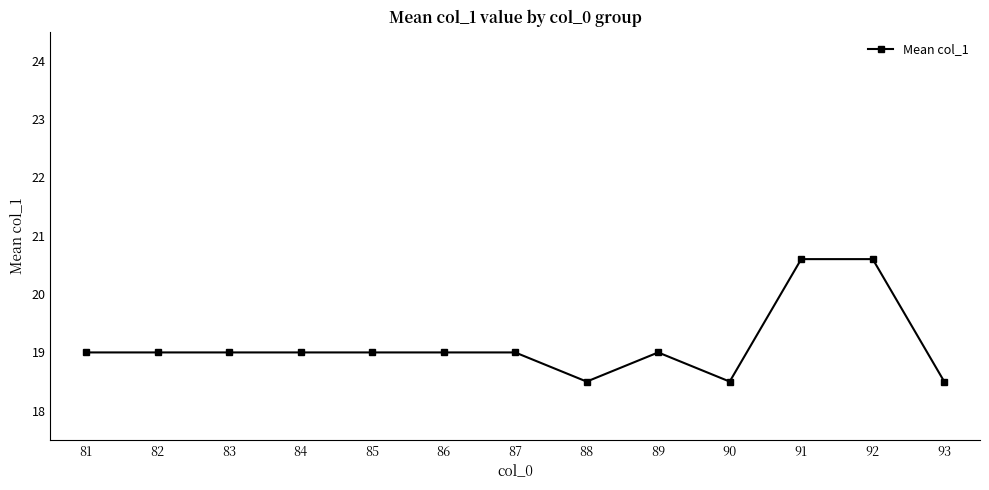

What is the maximum value shown in the chart?

20.6